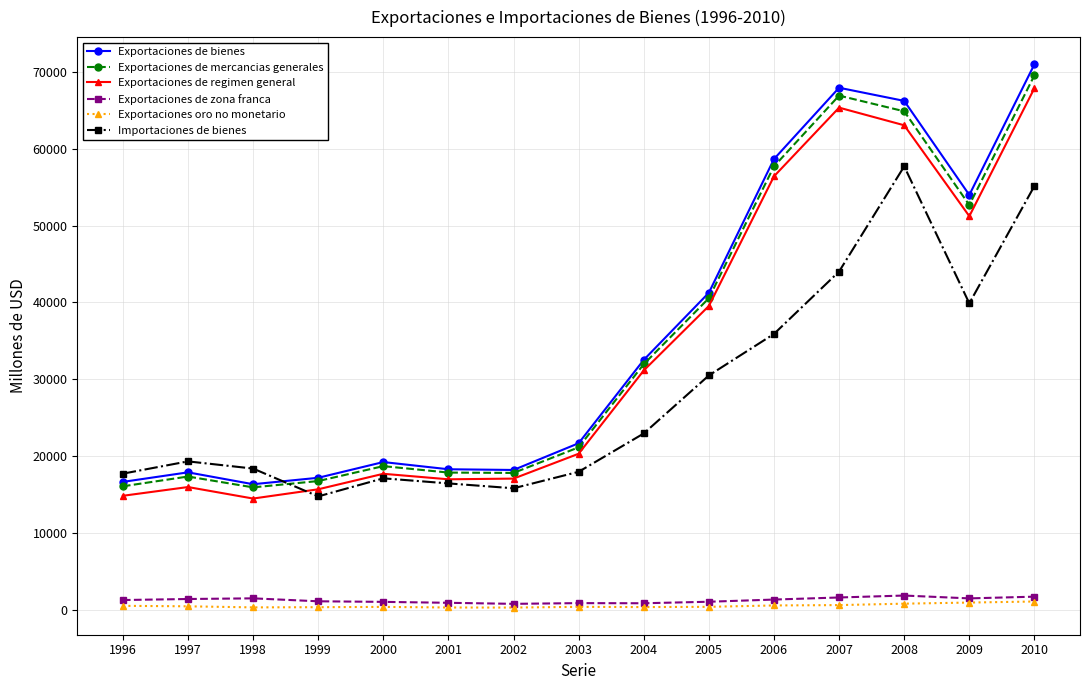

True or false: Exportaciones de mercancias generales has a value of 21128 at 2003.

True